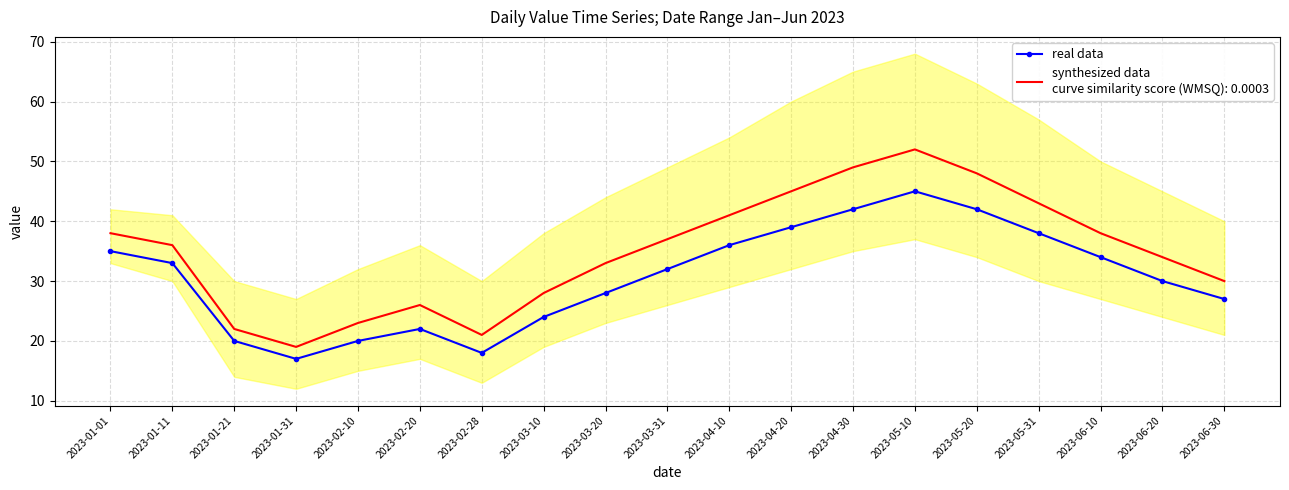

At which label is the value closest to 31?

2023-03-31